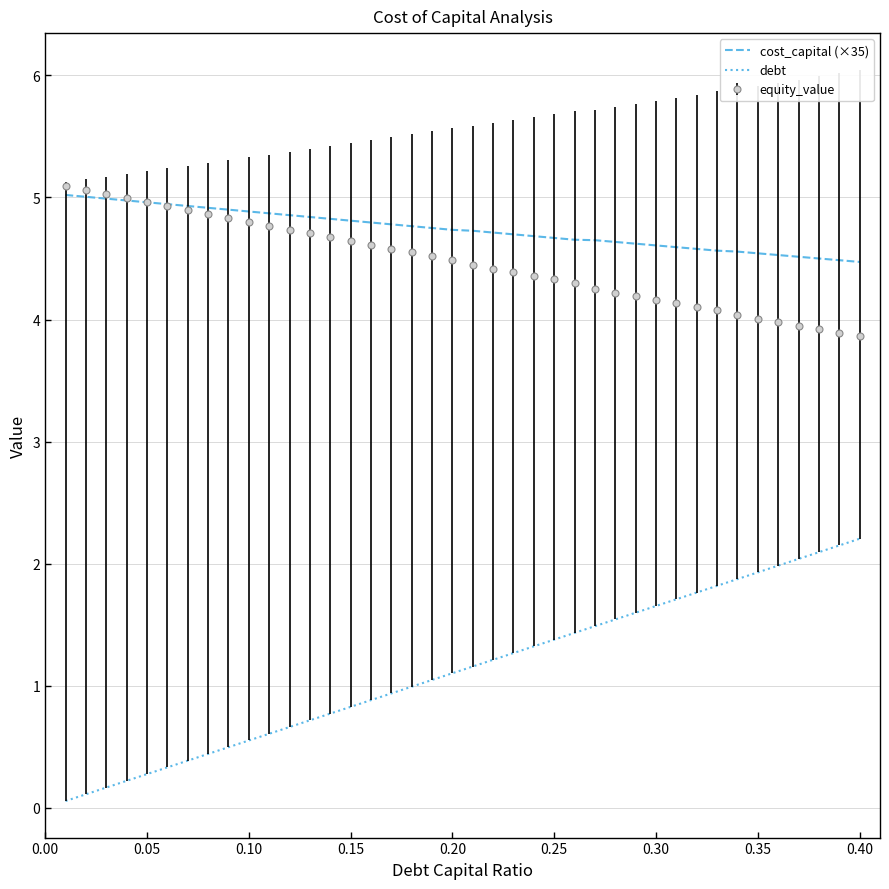

What is the maximum value shown in the chart?

5.1